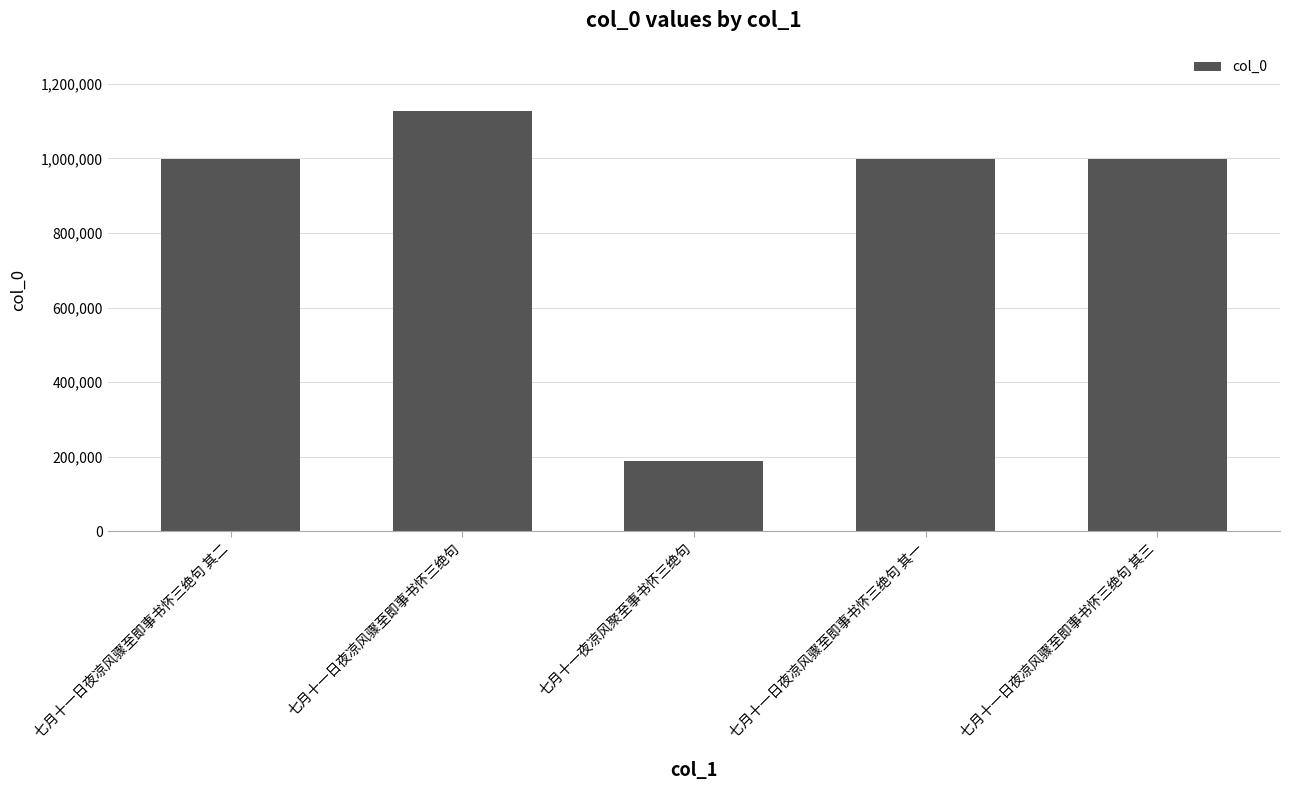

What is the label of the 5th bar from the right?

七月十一日夜凉风骤至即事书怀三绝句 其二